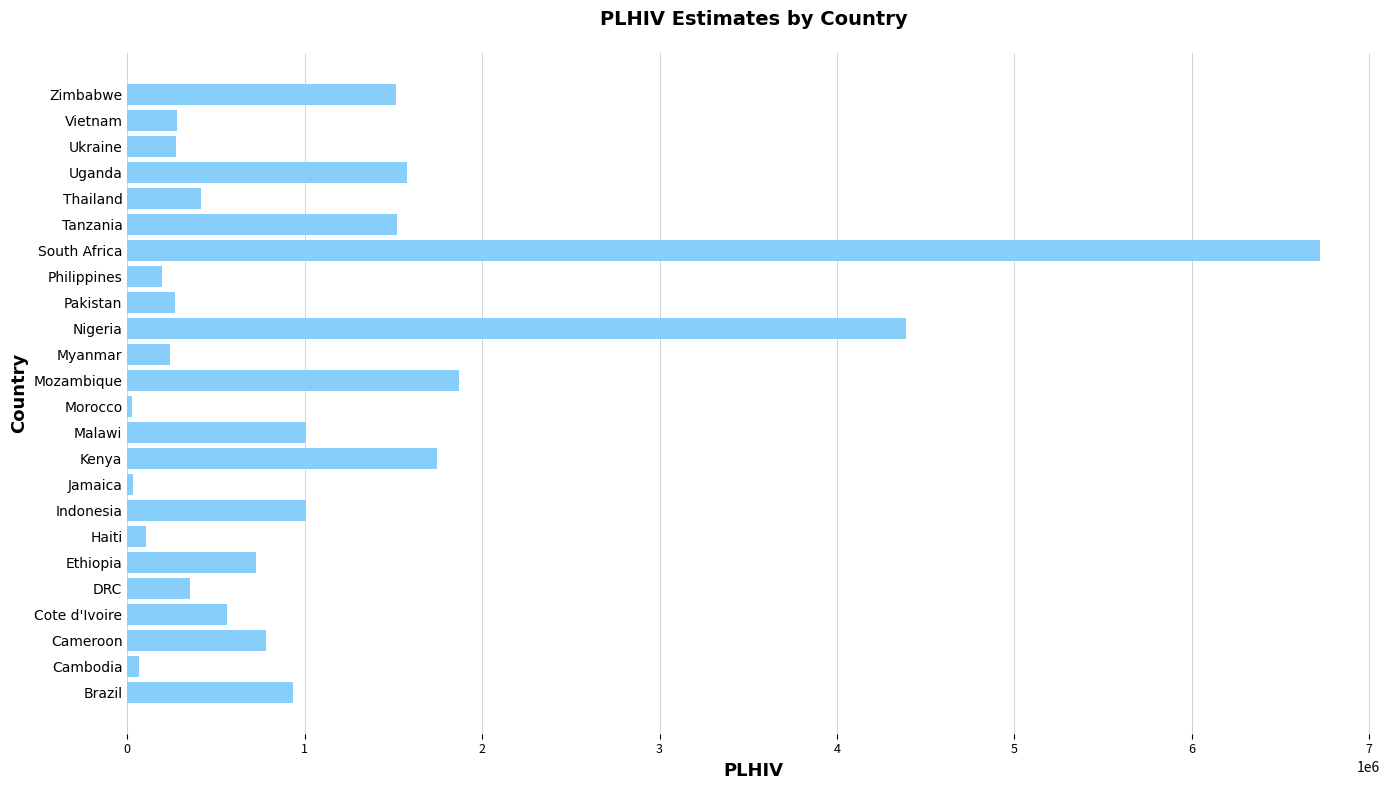

How many distinct data groups are displayed?

1